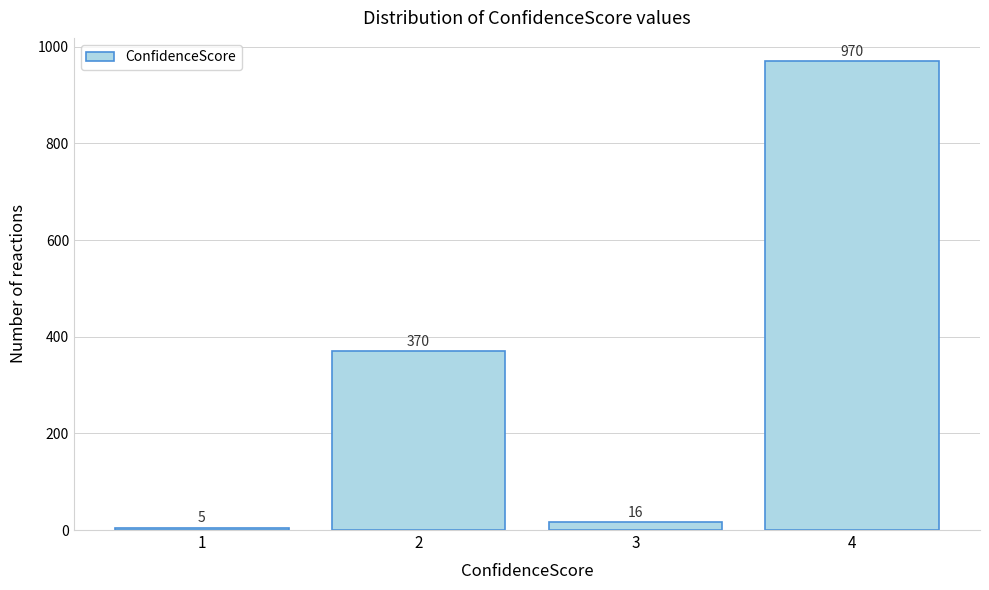

Reading left to right, list every bar in this chart as the range it spans on the x-axis followed by its height.

0.5 to 1.5: 5
1.5 to 2.5: 370
2.5 to 3.5: 16
3.5 to 4.5: 970